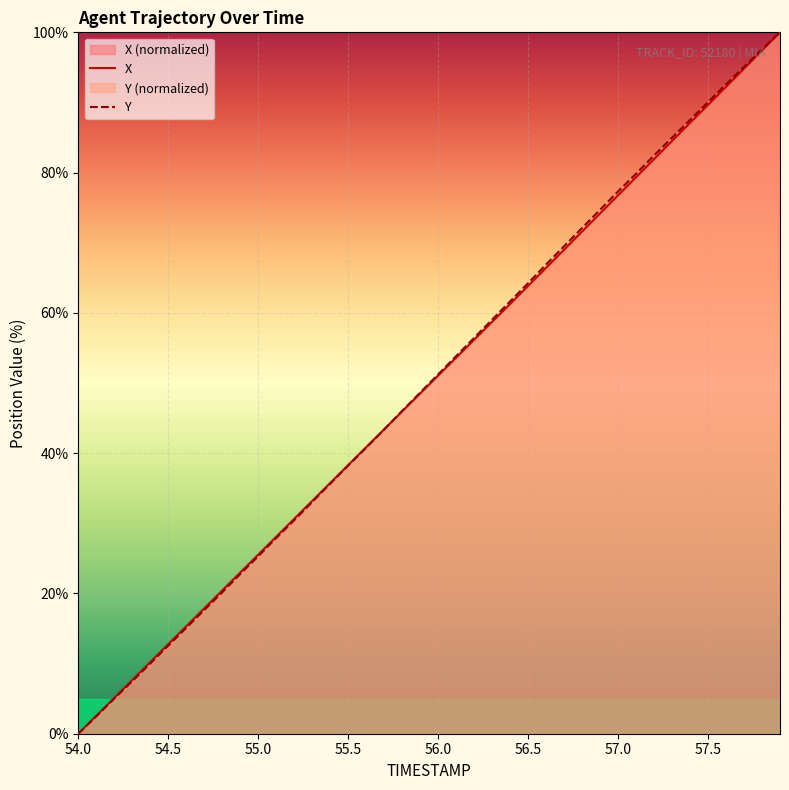

What is the label of the 14th point from the right?

56.6